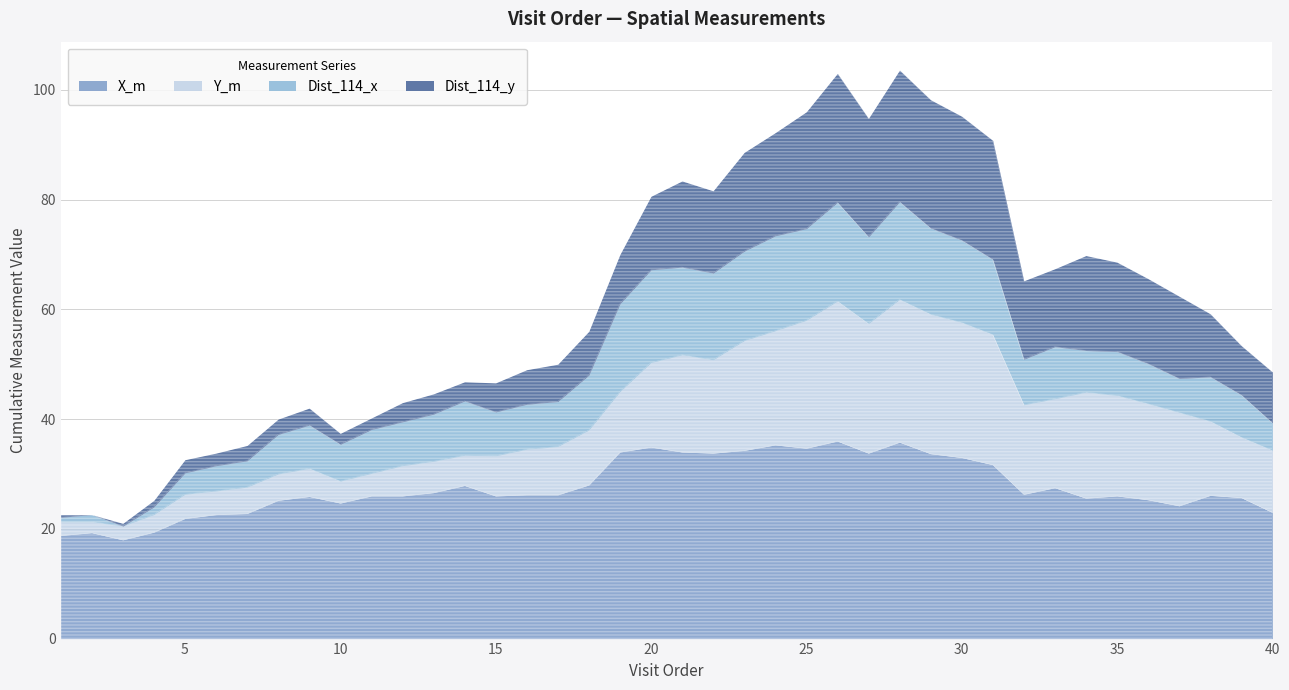

What is the value of the Dist_114_x point at the 12th from the left?

7.8